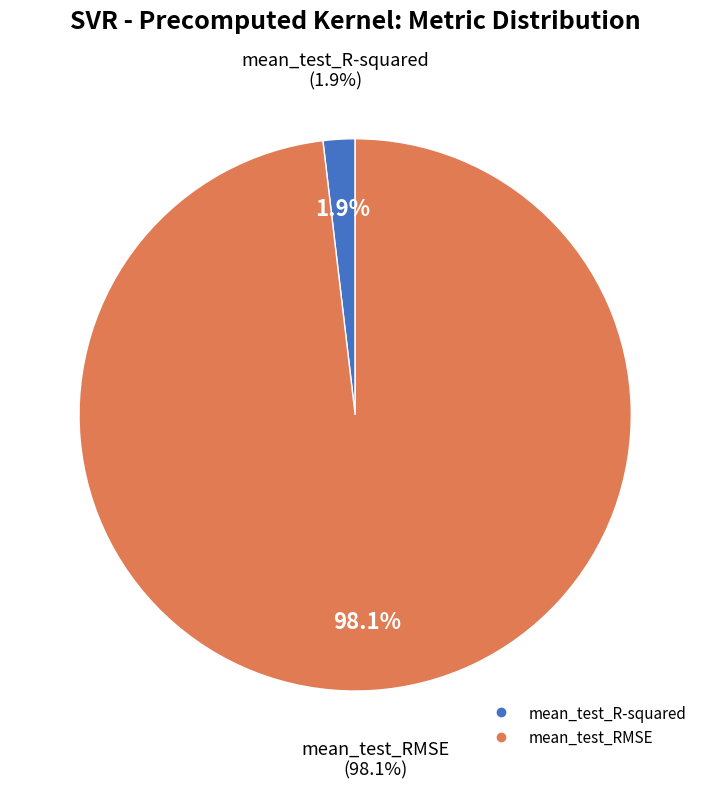

Is it true that mean_test_RMSE is 98% of the pie?

True